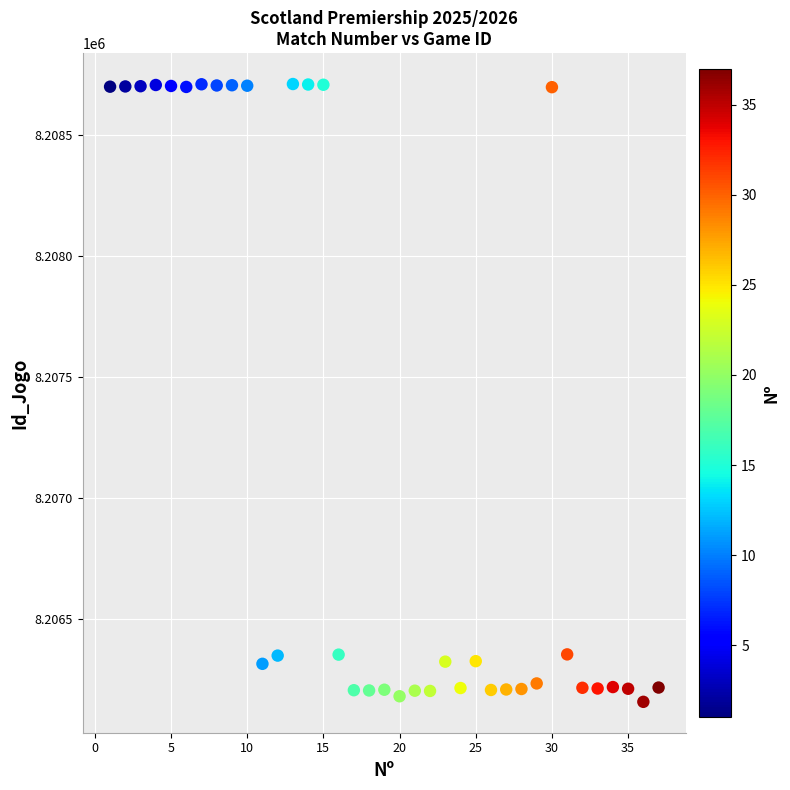

What is the range of X values (max minus min)?

36